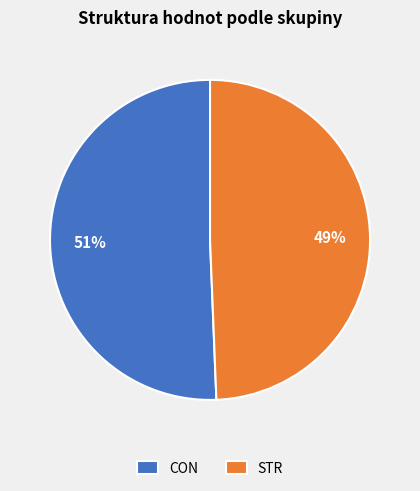

Which category has the biggest portion of the pie?

CON